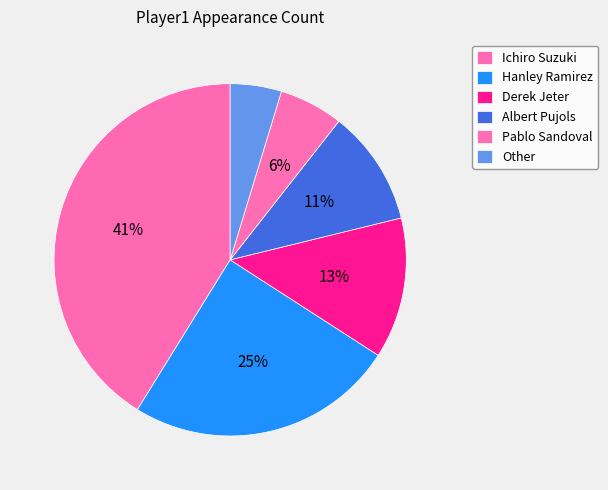

Does Hanley Ramirez represent more than half of the total?

No